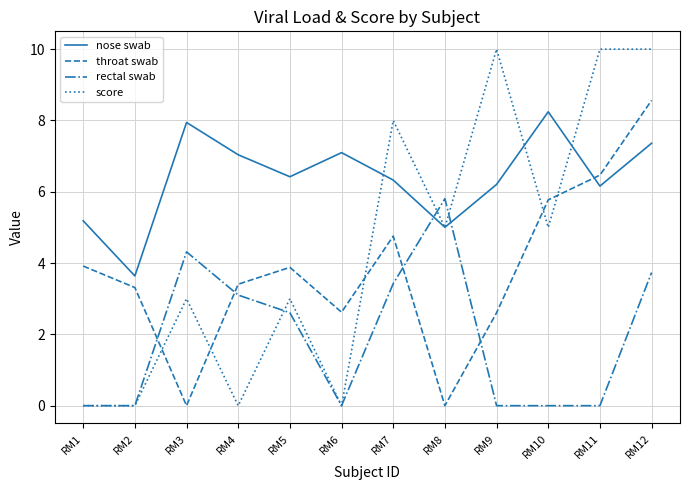

What is the difference between the nose swab values at RM2 and RM6?

3.5